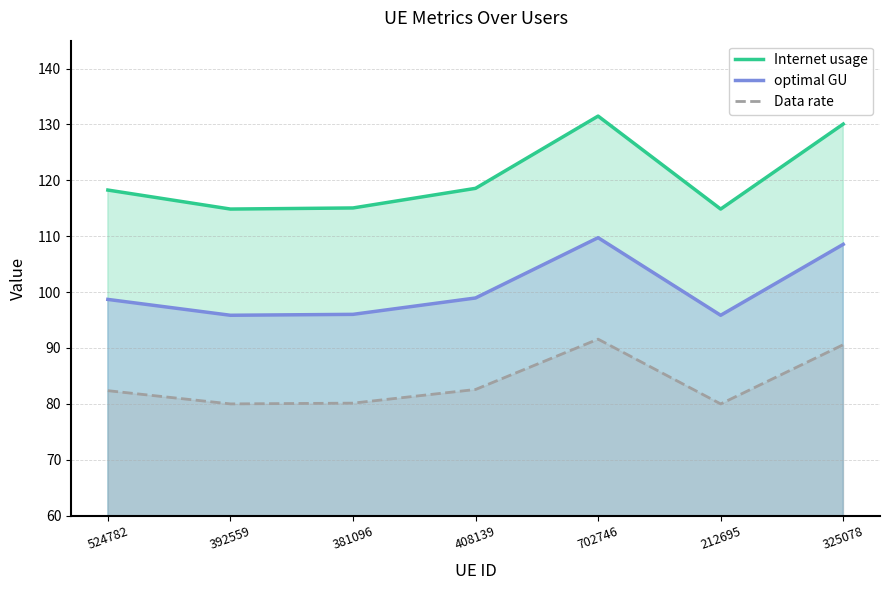

How many lines are shown in the chart?

3